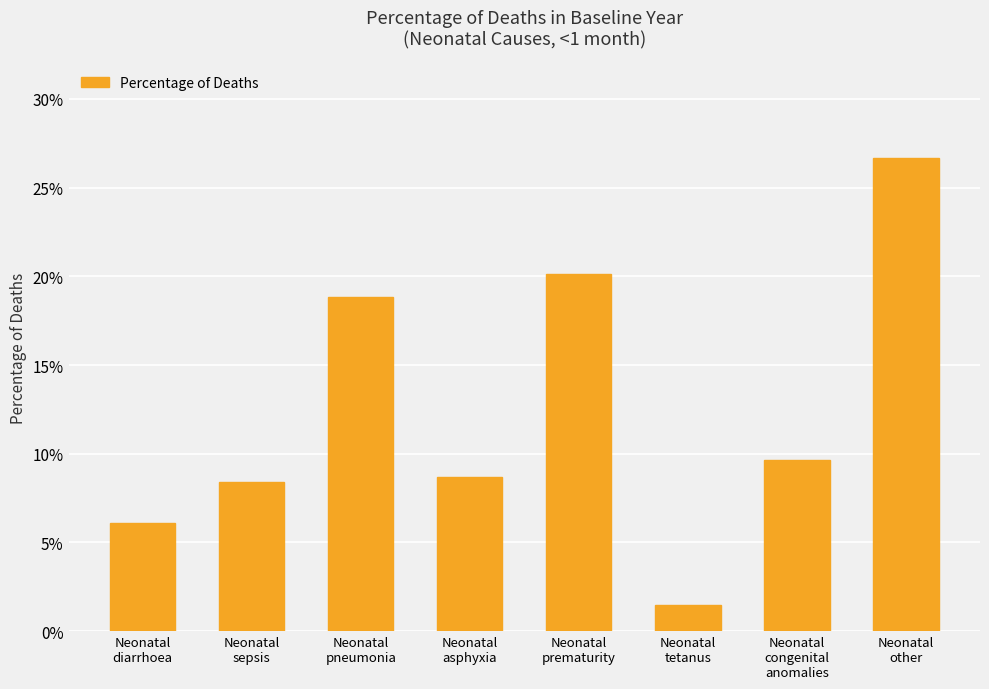

Reading right to left, what are all the values shown in this chart?

0.3	0.1	0.0	0.2	0.1	0.2	0.1	0.1